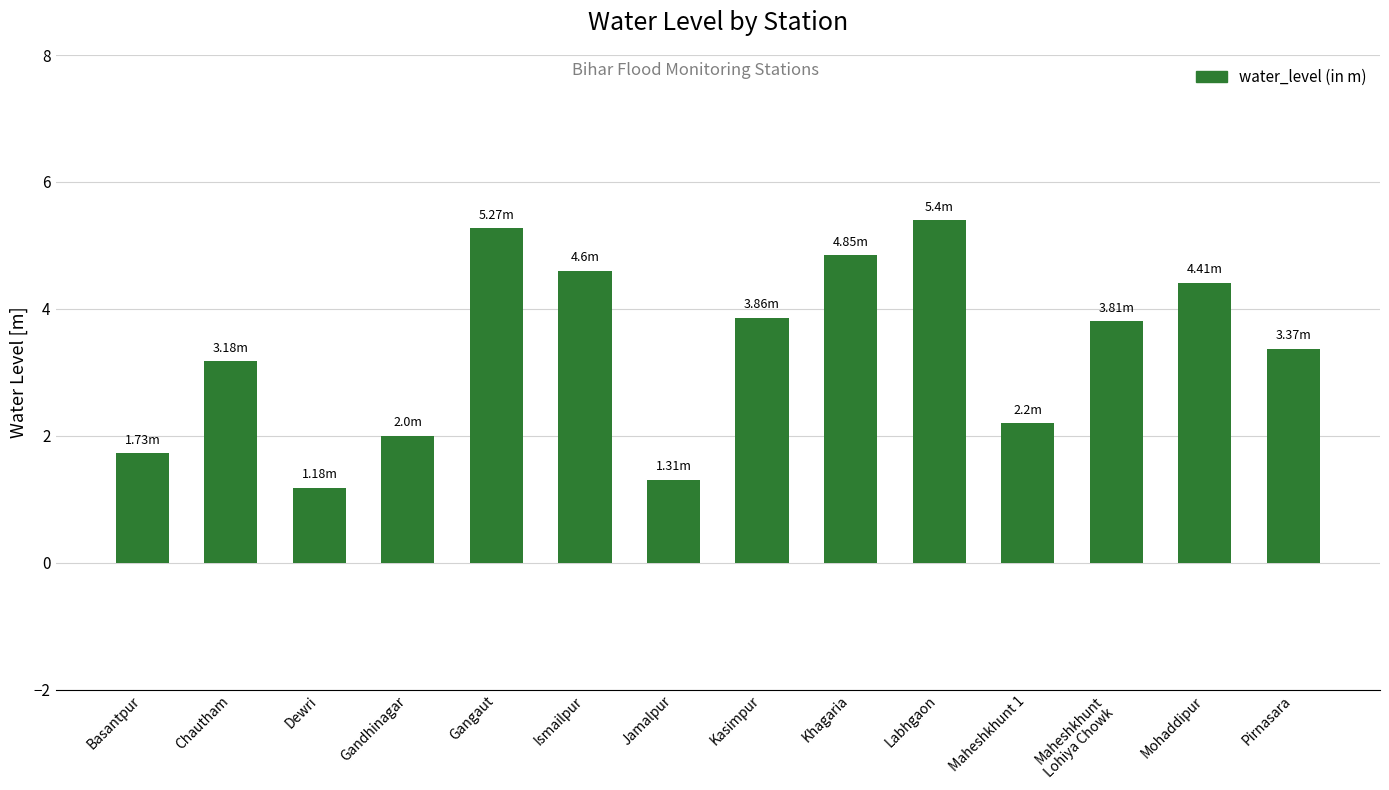

What is the label of the 2nd bar from the left?

Chautham